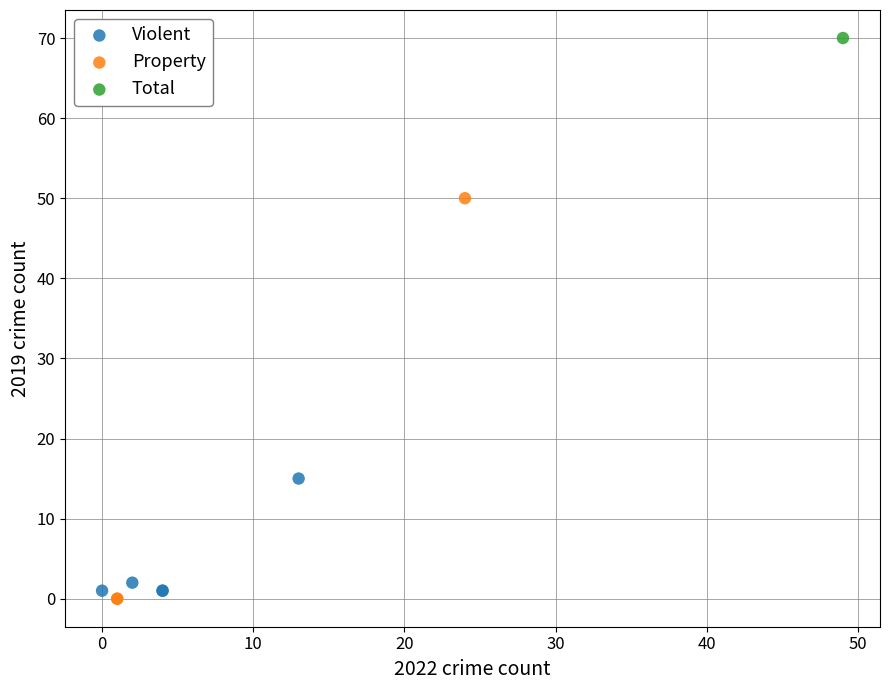

What are all the series names shown in the legend?

Violent, Property, Total